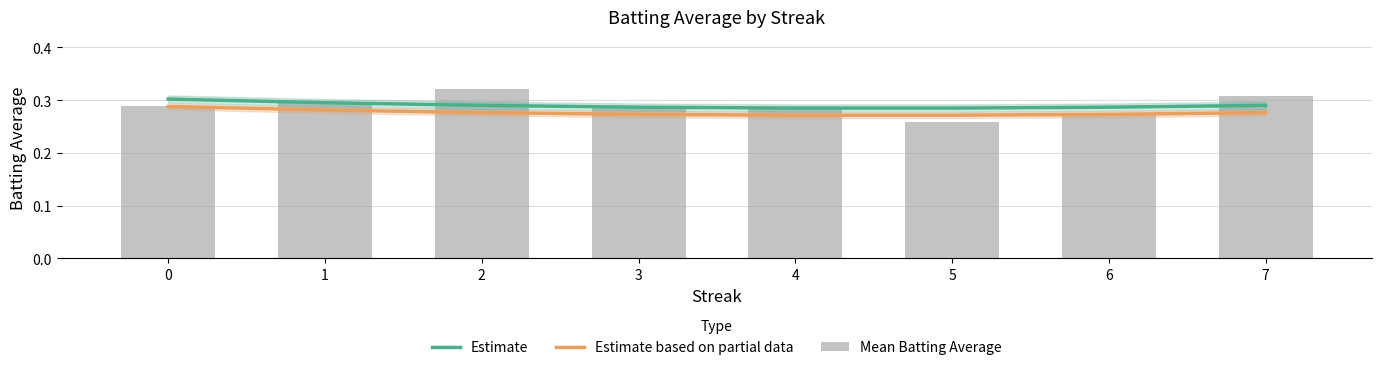

Reading left to right, what are all the values shown in this chart?

Estimate: 0=0.3	1=0.3	2=0.3	3=0.3	4=0.3	5=0.3	6=0.3	7=0.3
Estimate based on partial data: 0=0.3	1=0.3	2=0.3	3=0.3	4=0.3	5=0.3	6=0.3	7=0.3
Mean Batting Average: 0=0.3	1=0.3	2=0.3	3=0.3	4=0.3	5=0.3	6=0.3	7=0.3